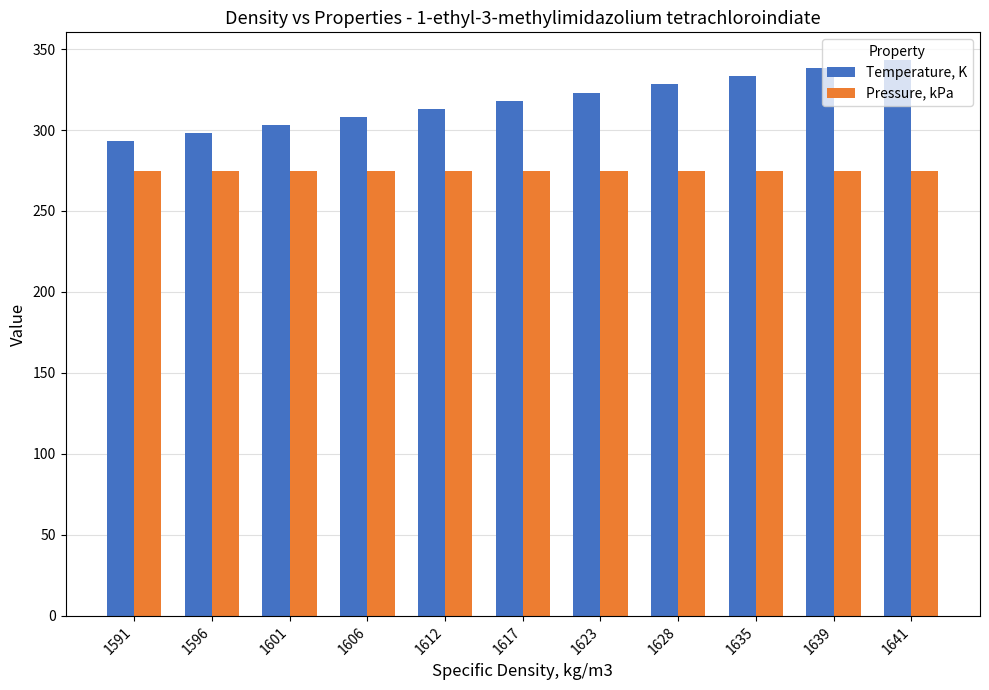

Rank the series by their average value, from highest to lowest.

Temperature, K, Pressure, kPa